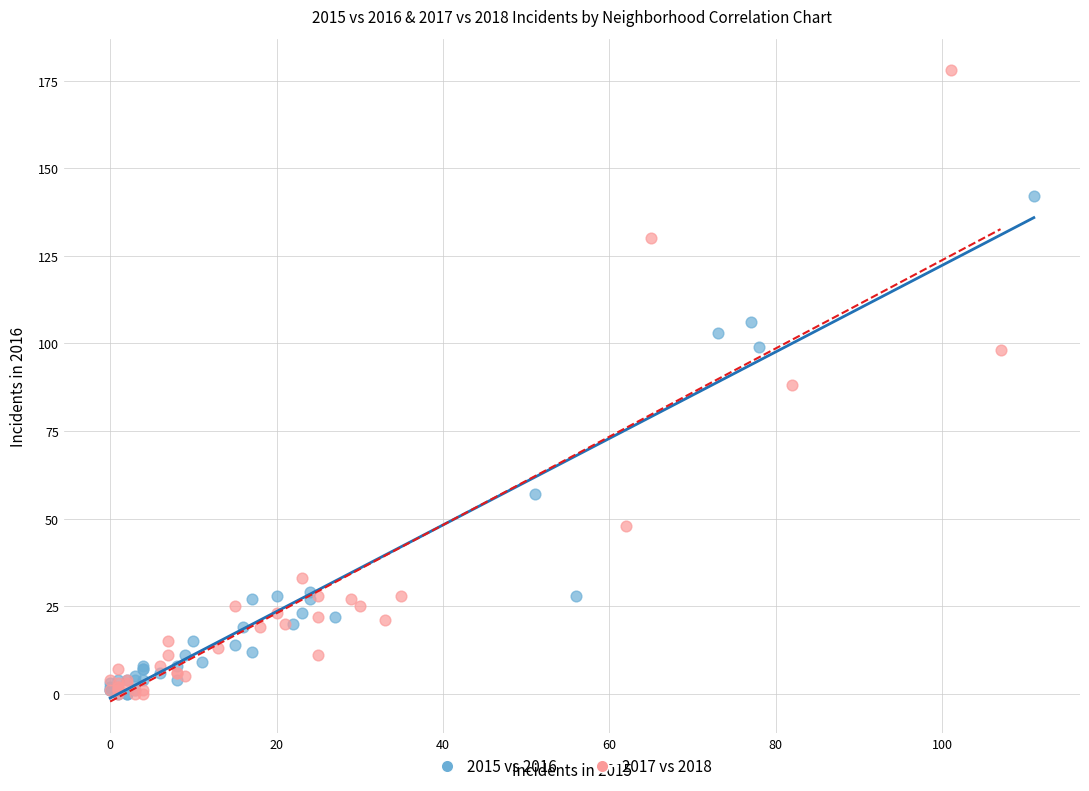

What are all the series names shown in the legend?

2015 vs 2016, 2017 vs 2018